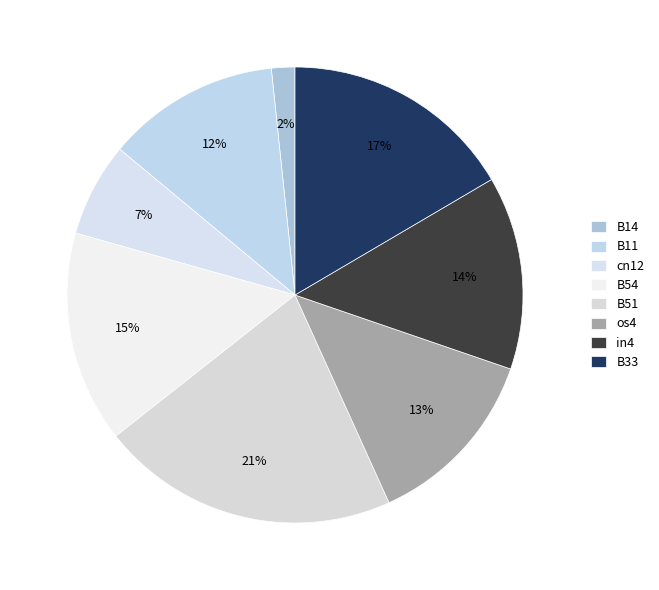

Is it true that os4 is 5% of the pie?

False